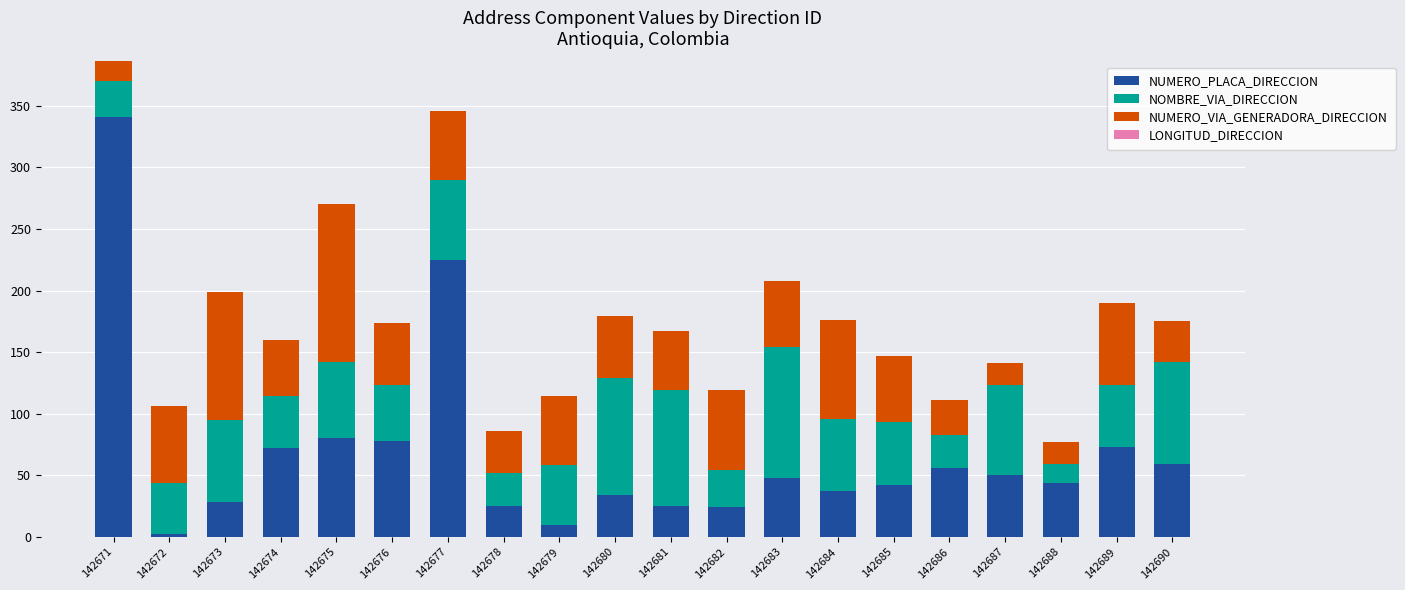

True or false: NUMERO_PLACA_DIRECCION has a value of 104 at 142689.

False